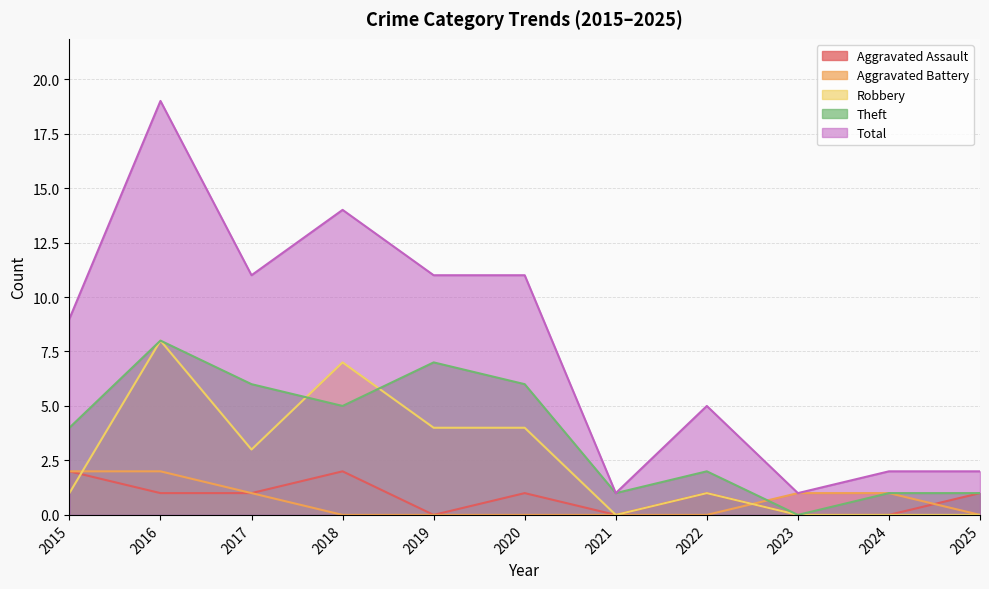

Reading left to right, list all the values displayed in this chart.

Aggravated Assault: 2015=2	2016=1	2017=1	2018=2	2019=0	2020=1	2021=0	2022=1	2023=0	2024=0	2025=1
Aggravated Battery: 2015=2	2016=2	2017=1	2018=0	2019=0	2020=0	2021=0	2022=0	2023=1	2024=1	2025=0
Robbery: 2015=1	2016=8	2017=3	2018=7	2019=4	2020=4	2021=0	2022=1	2023=0	2024=0	2025=0
Theft: 2015=4	2016=8	2017=6	2018=5	2019=7	2020=6	2021=1	2022=2	2023=0	2024=1	2025=1
Total: 2015=9	2016=19	2017=11	2018=14	2019=11	2020=11	2021=1	2022=5	2023=1	2024=2	2025=2